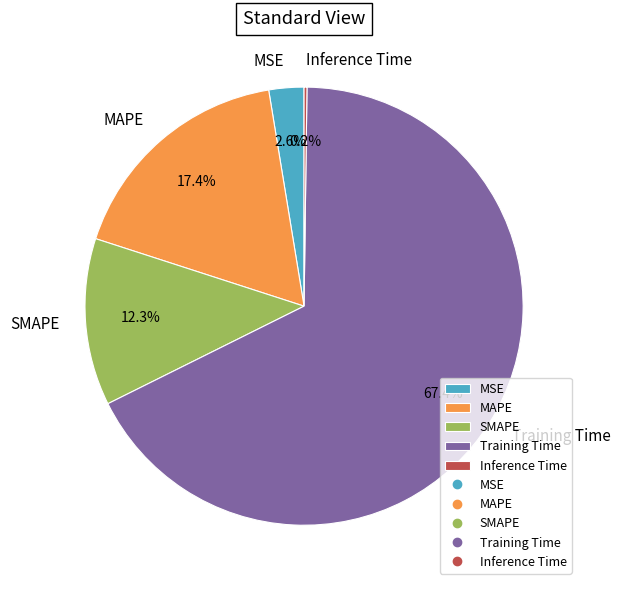

Which category accounts for the majority?

Training Time